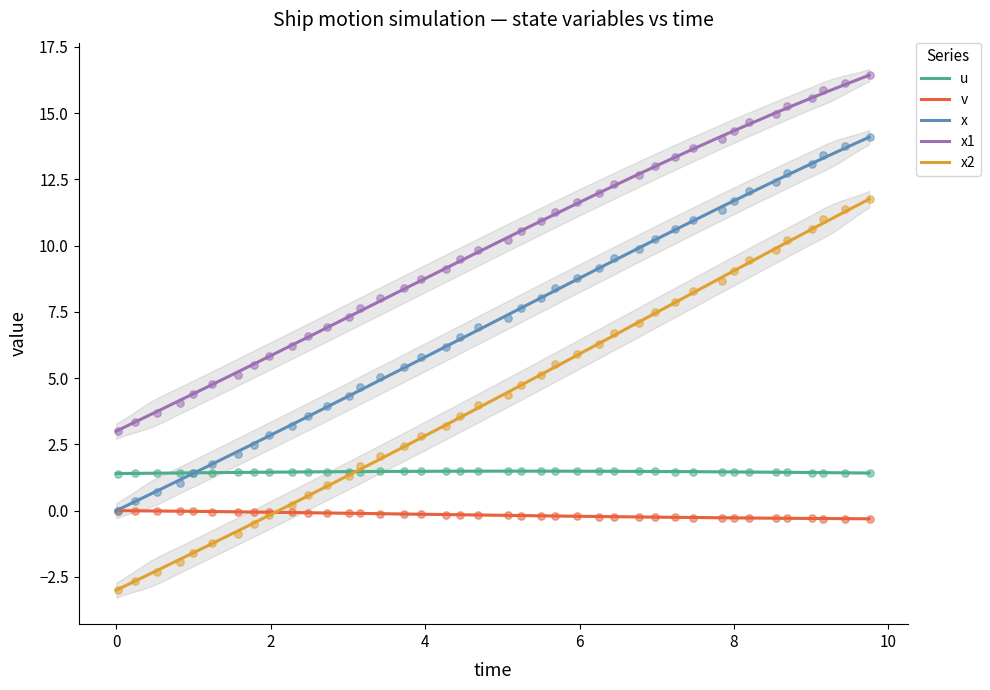

True or false: x2 and v intersect in this chart.

True